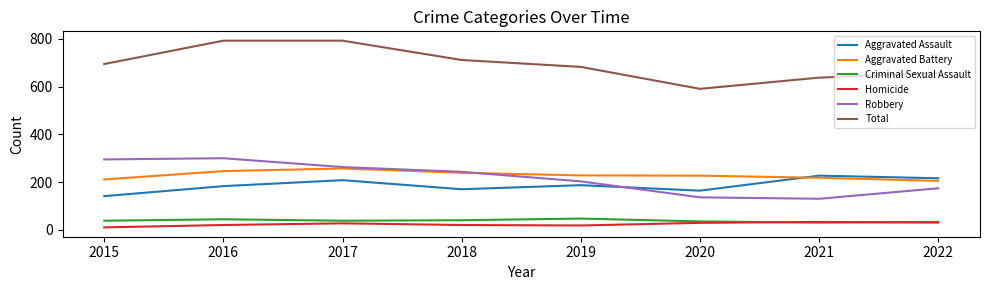

What is the greatest value displayed?

793